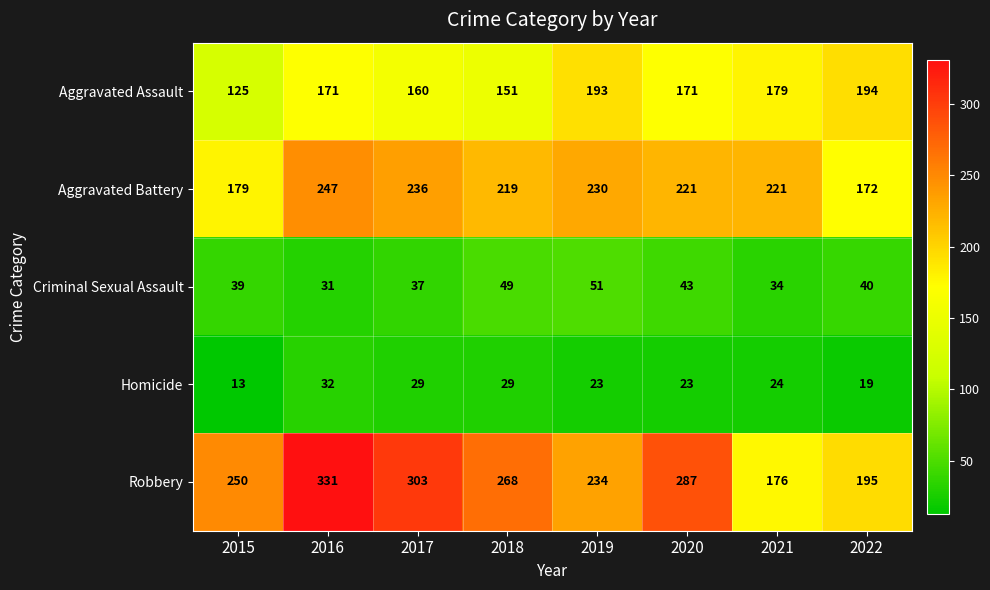

What is the average value of the Robbery series?

256